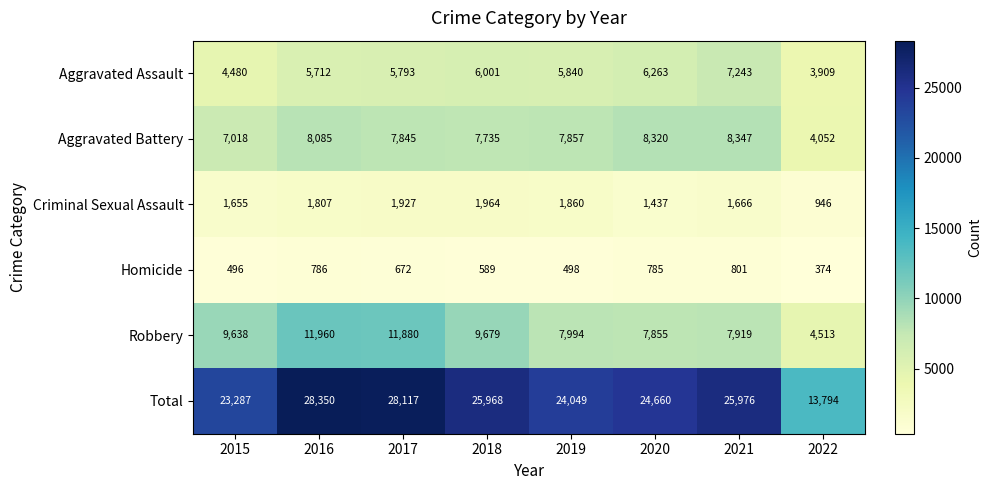

Count the number of categories in the chart.

8